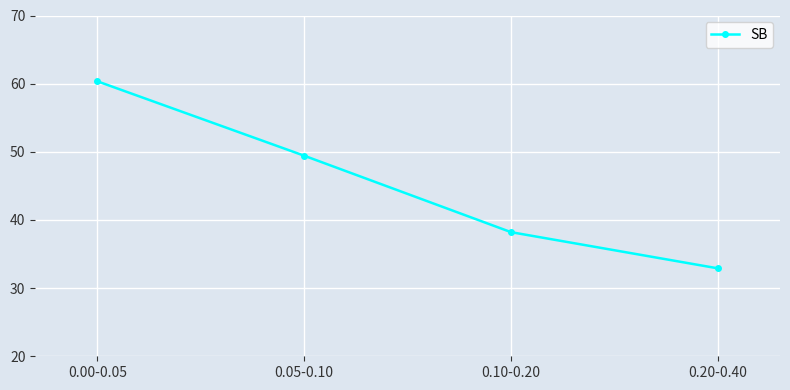

What is the approximate value at 0.10-0.20?

38.2